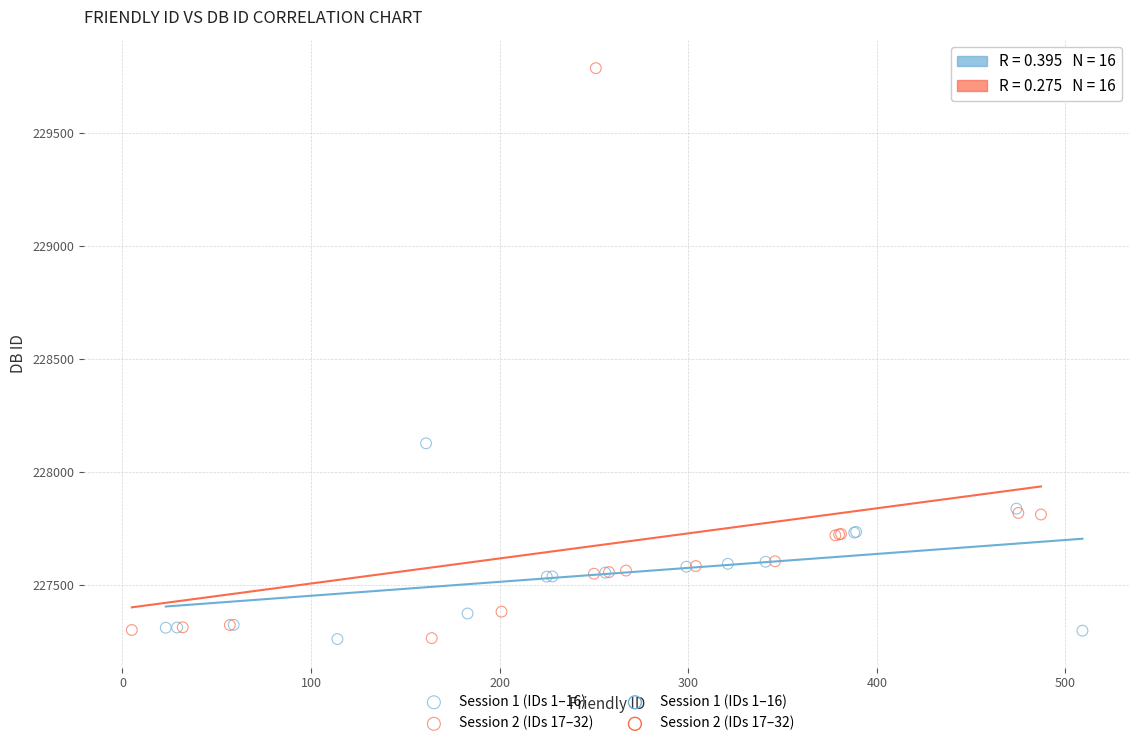

Which series has the widest spread of Y values?

Session 2 (IDs 17–32)